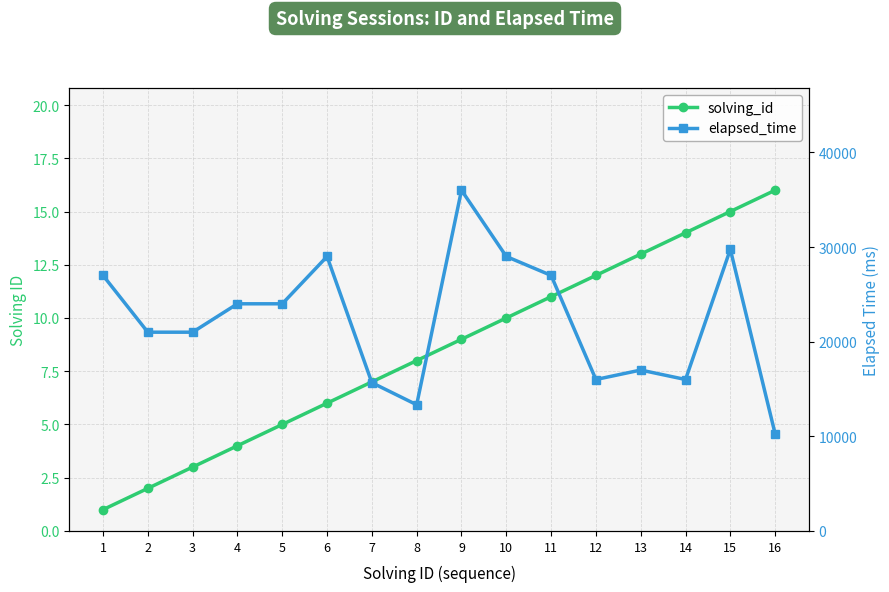

What is the sum of all solving_id values?

136